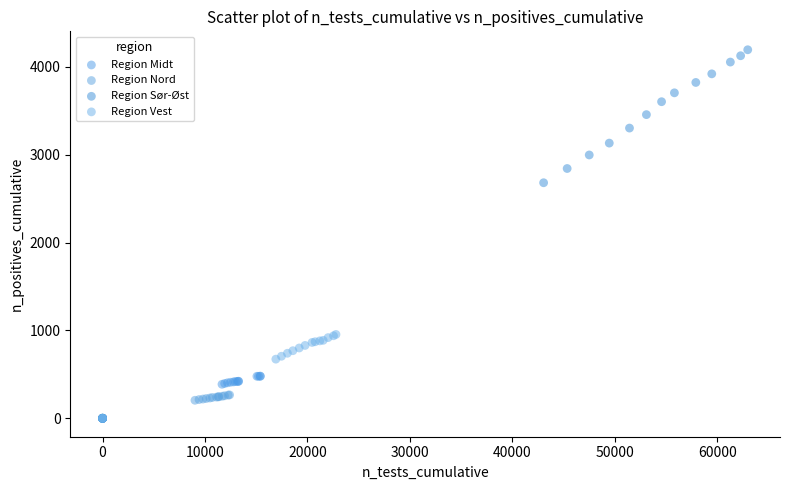

Which series reaches the maximum Y coordinate?

Region Sør-Øst